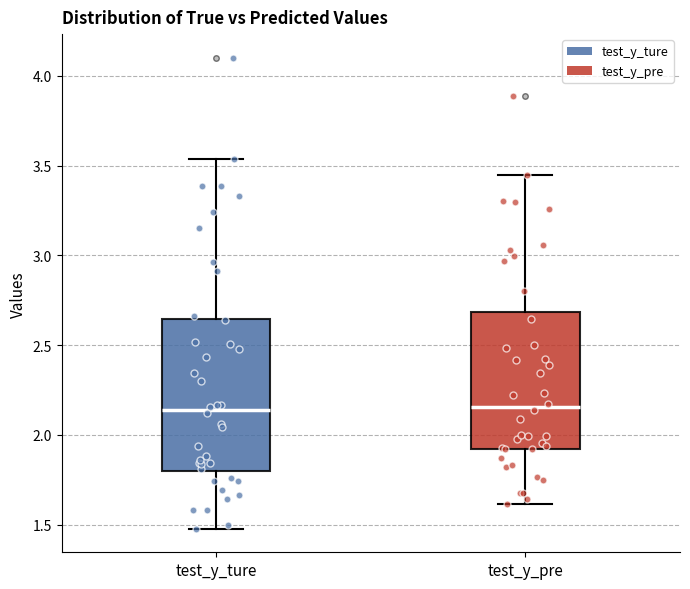

Where does the lower whisker of the box for test_y_pre end on the y-axis? The values are not printed on the chart, so give them approximately, as read against the axis.

1.60